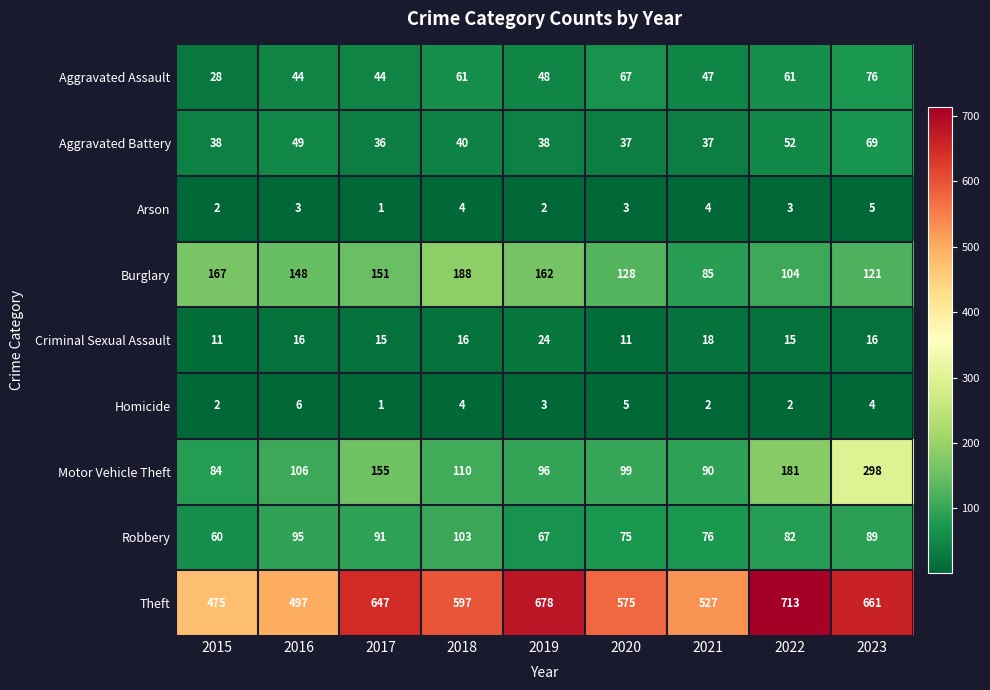

At which category is the sum across all series the highest?

2023